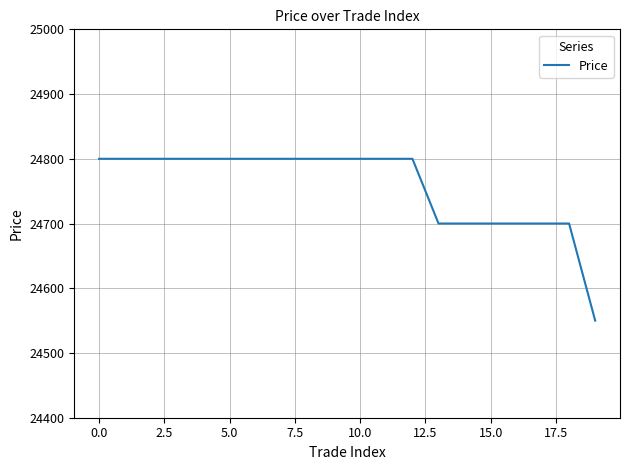

What is the smallest value displayed?

24550